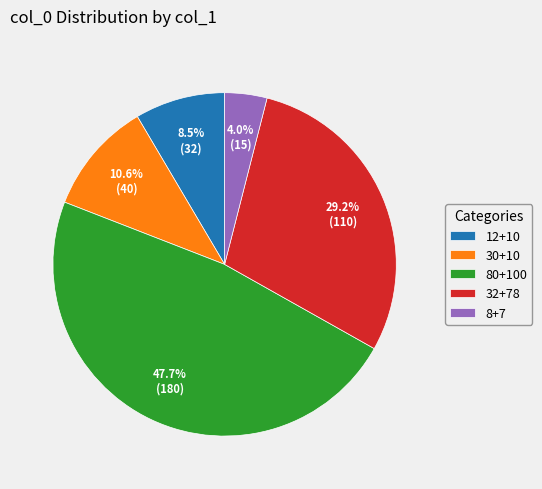

To the nearest percent, what is the average slice percentage?

20%